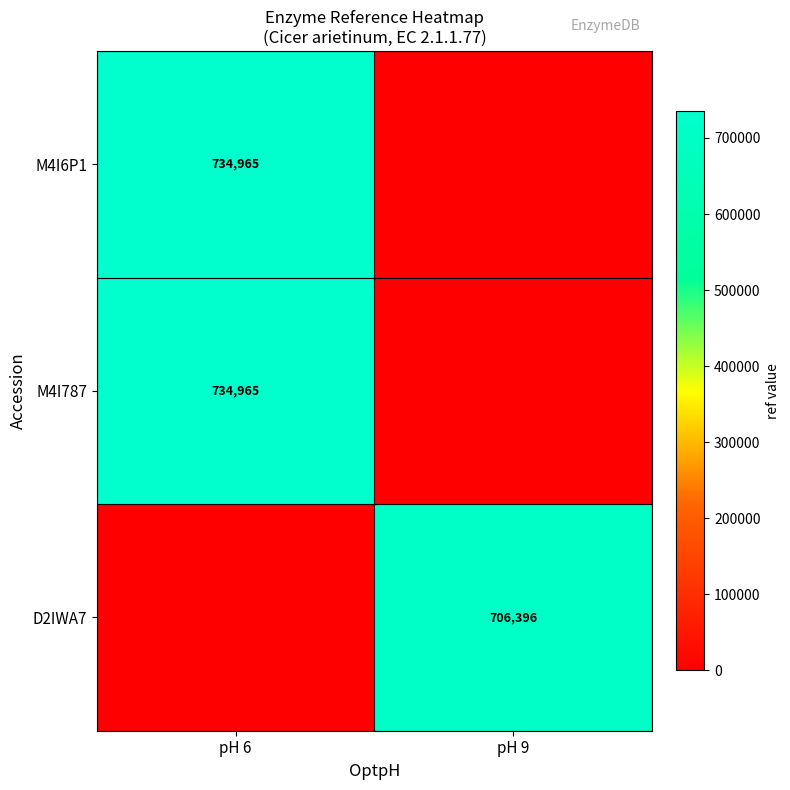

Is it true that M4I787 equals 734965 at pH 6?

True